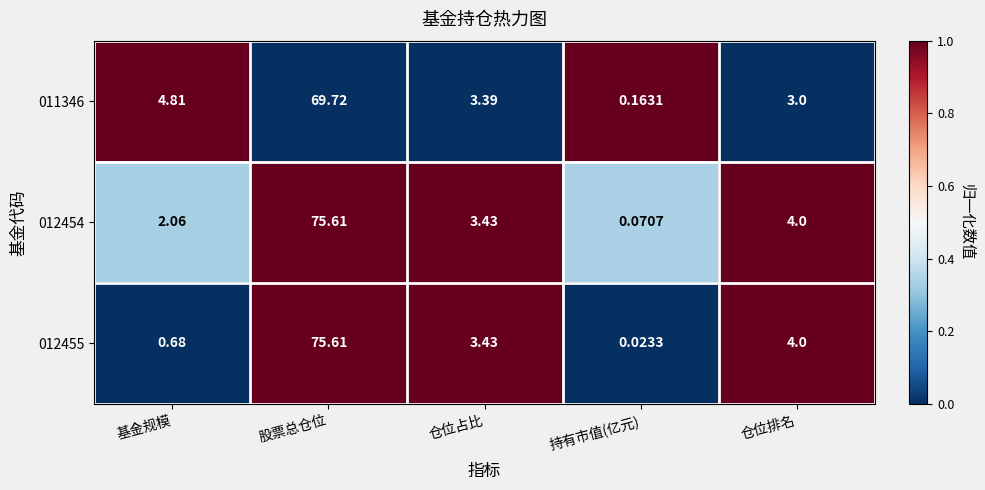

At which label does 012455 first exceed 3?

股票总仓位